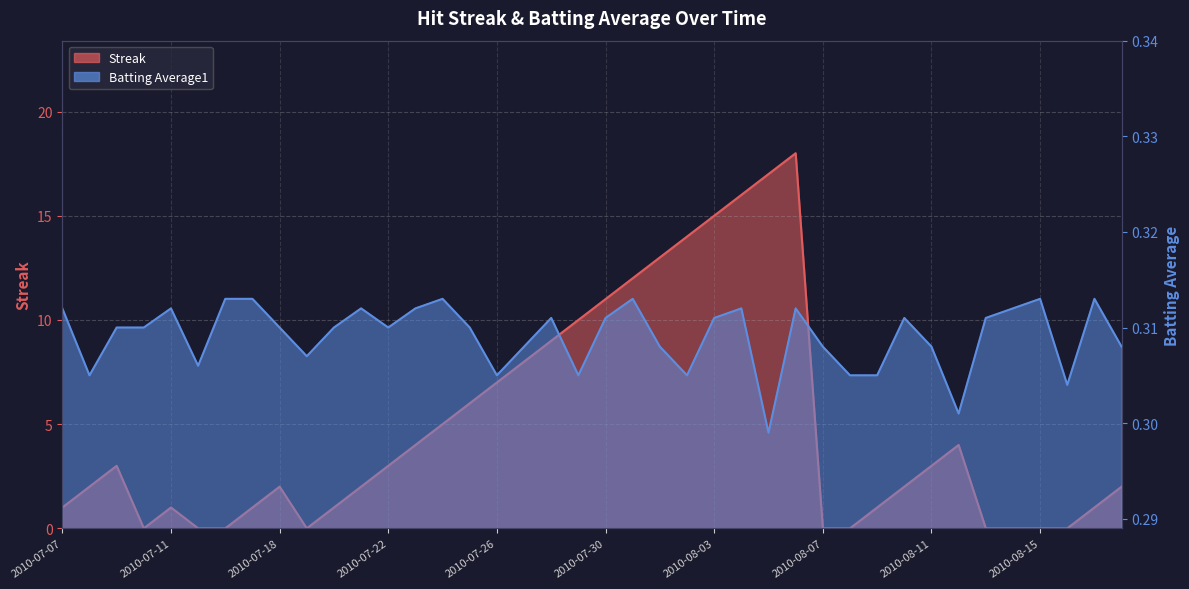

Which category has the highest value in the Streak series?

2010-08-06